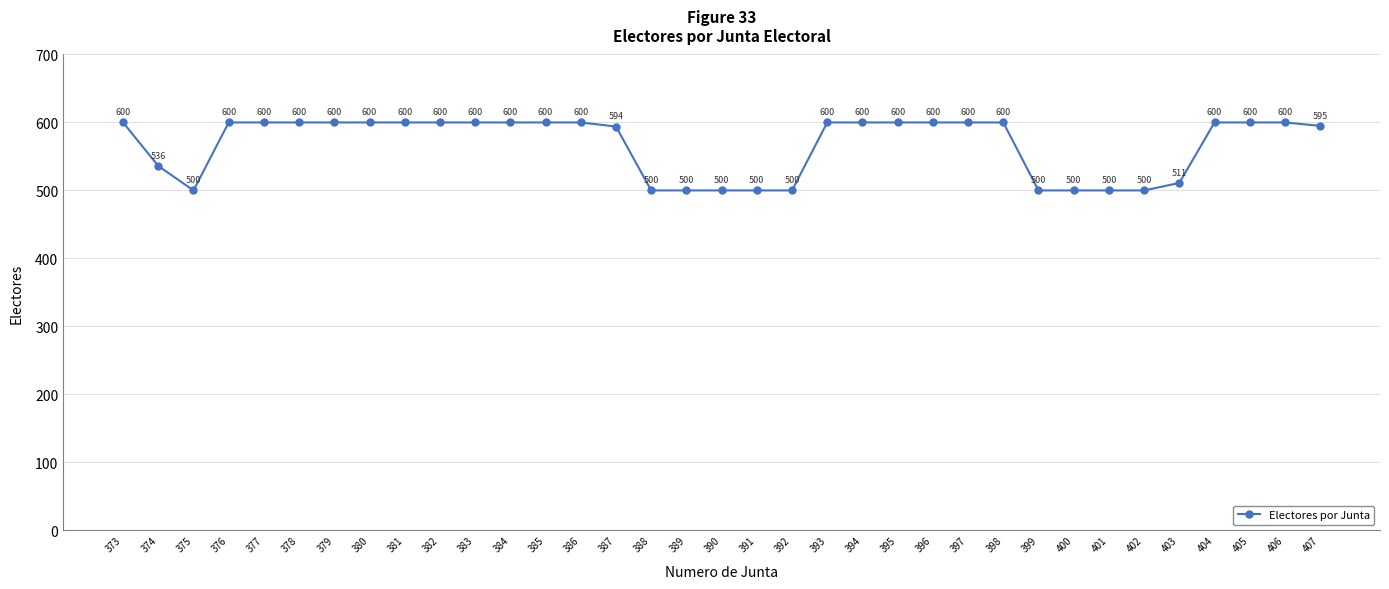

The chart shows a value of 595 at 407. True or false?

True